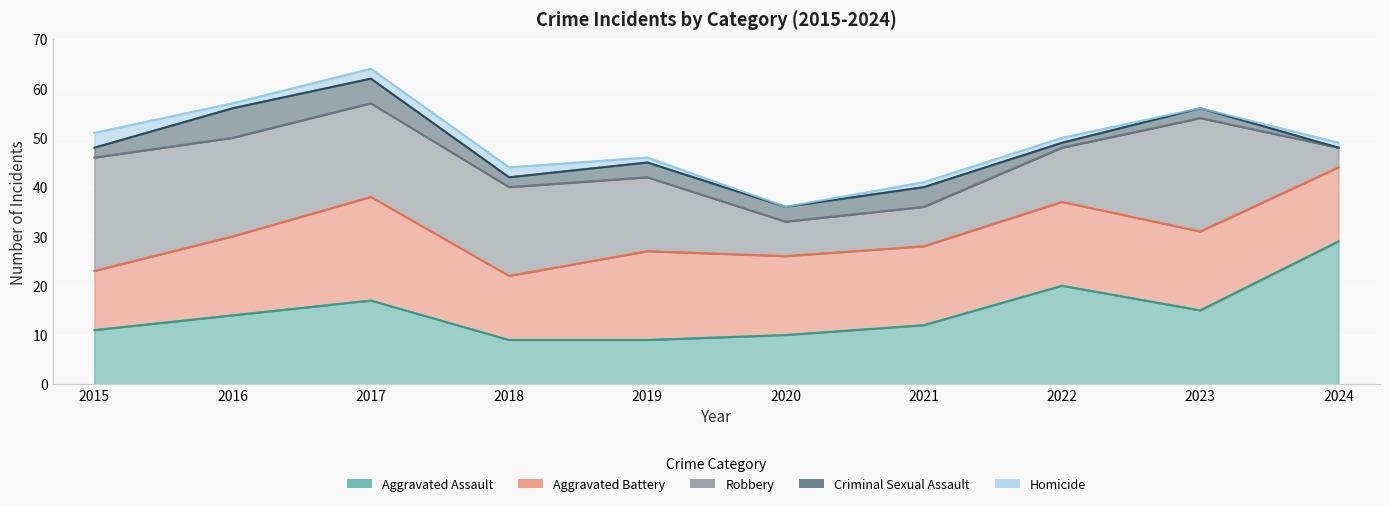

At how many categories does at least one series exceed 13?

10